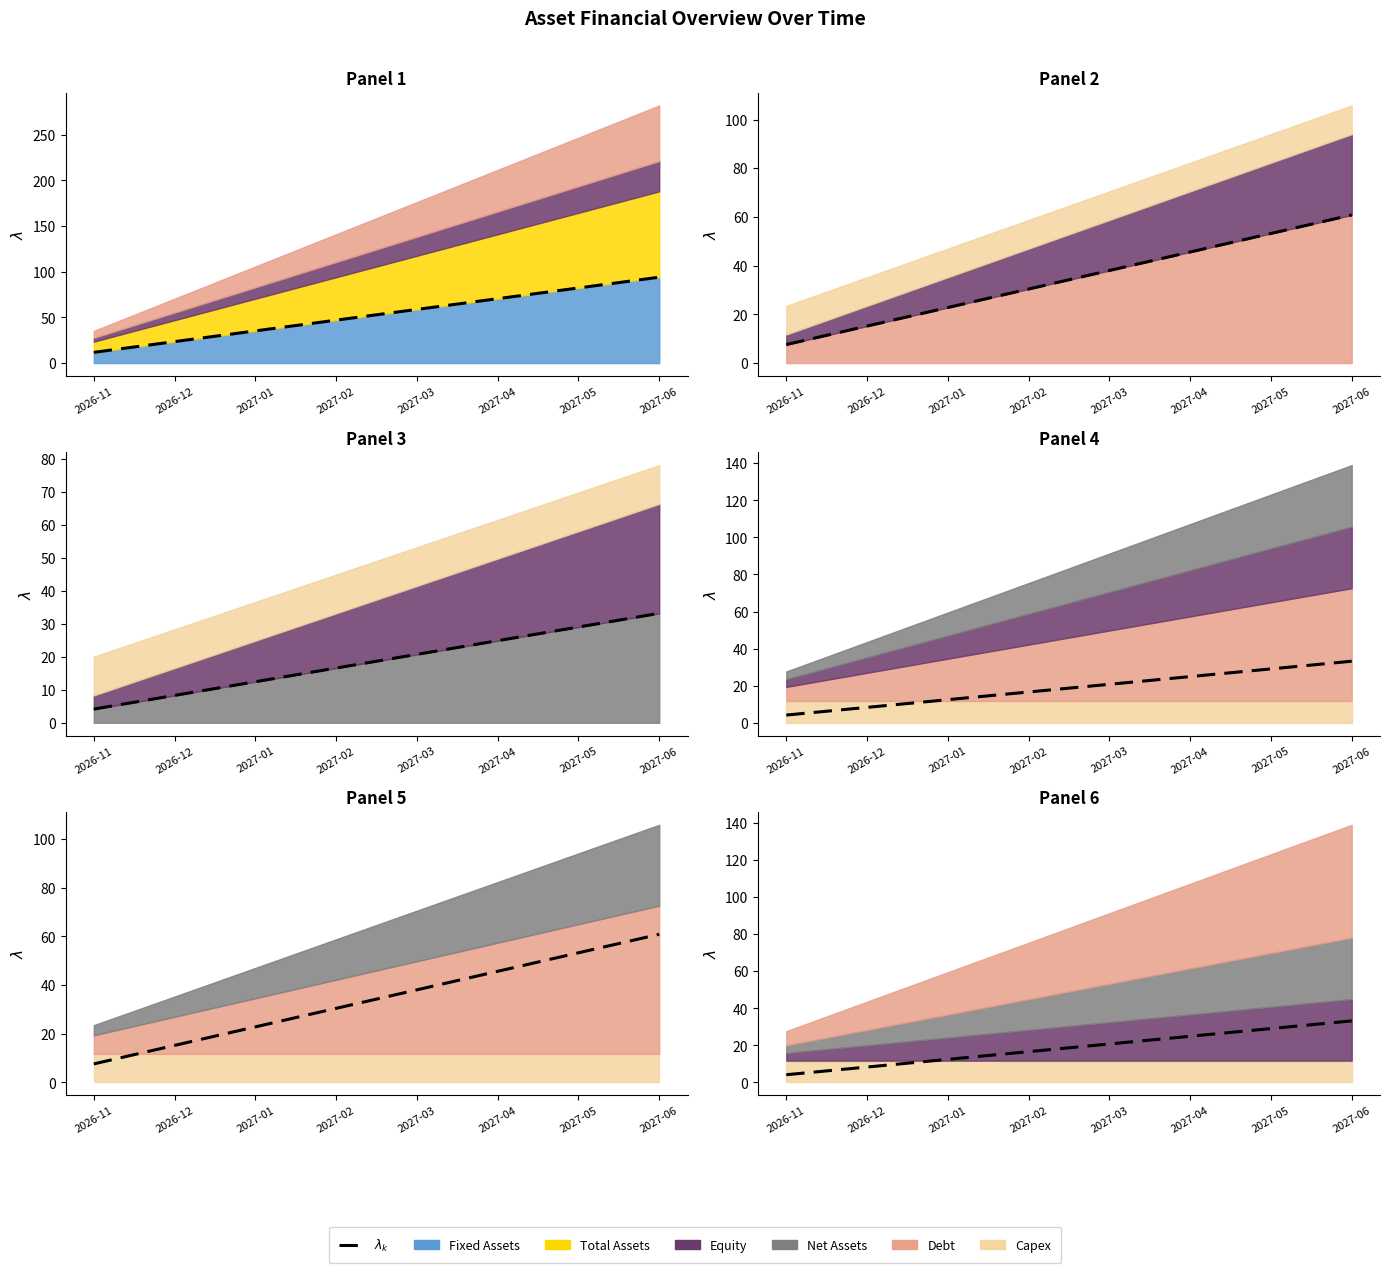

Does the chart have visible grid lines?

No